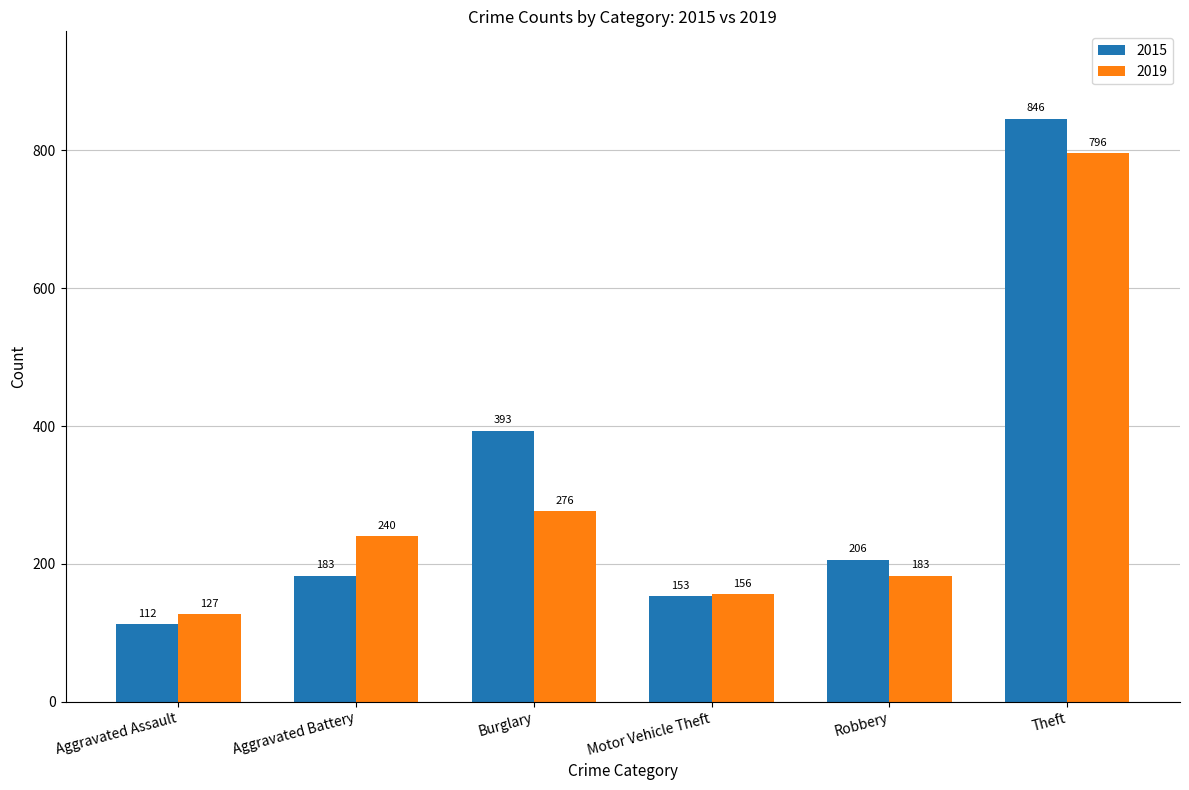

What is the maximum value for 2019?

796